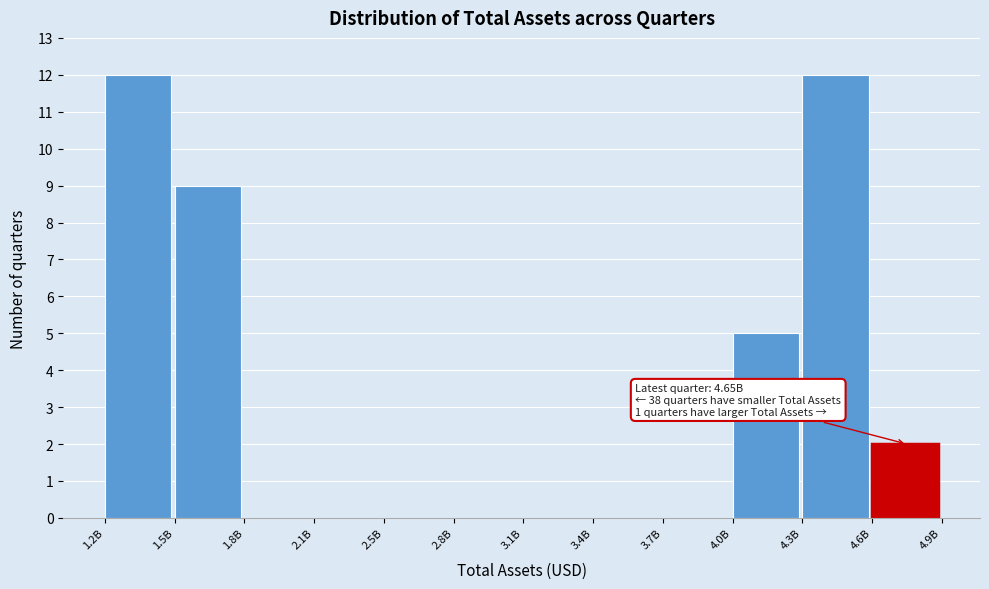

Reading right to left, what are all the values shown in this chart?

4.6B=2	4.3B=12	4.0B=5	3.7B=0	3.4B=0	3.1B=0	2.8B=0	2.5B=0	2.1B=0	1.8B=0	1.5B=9	1.2B=12